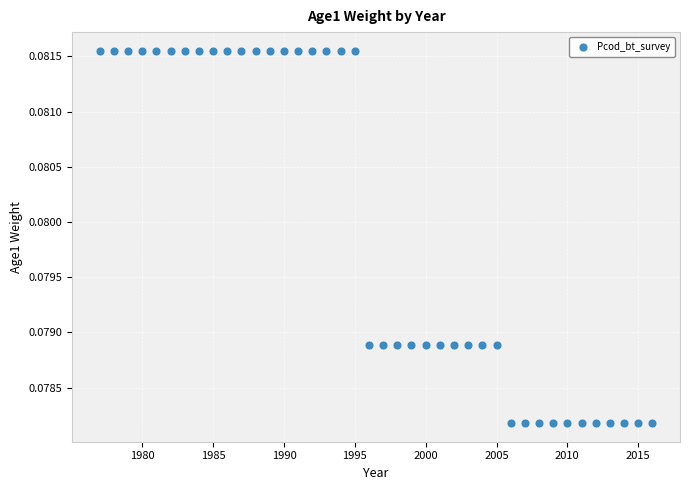

What is the range of X values (max minus min)?

39.0